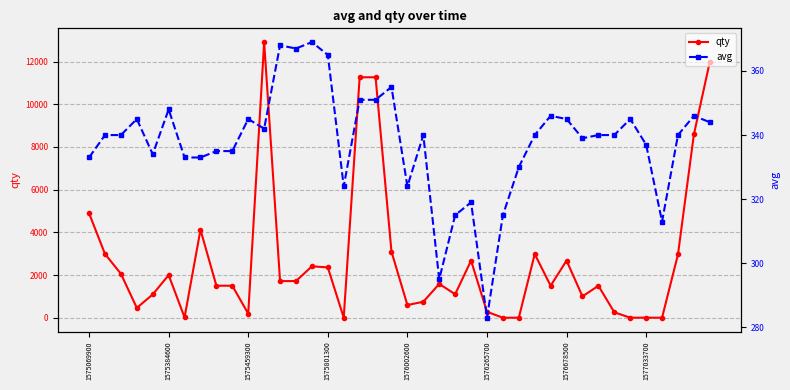

Which series has the widest spread of values?

qty